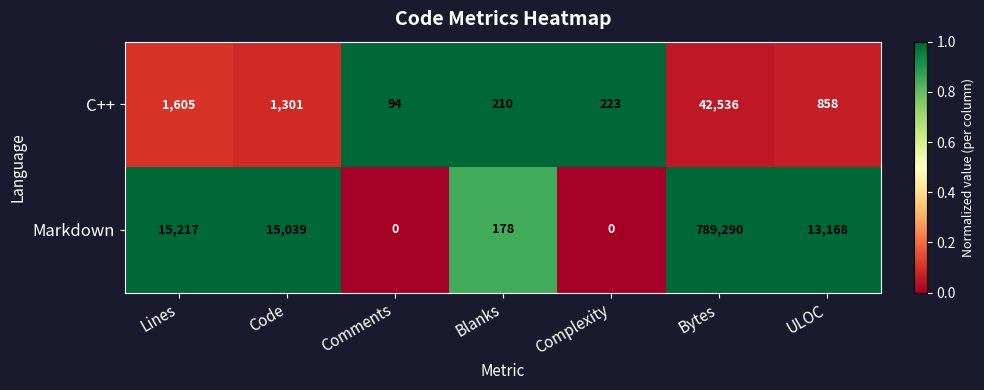

At which category is the sum across all series the highest?

Bytes